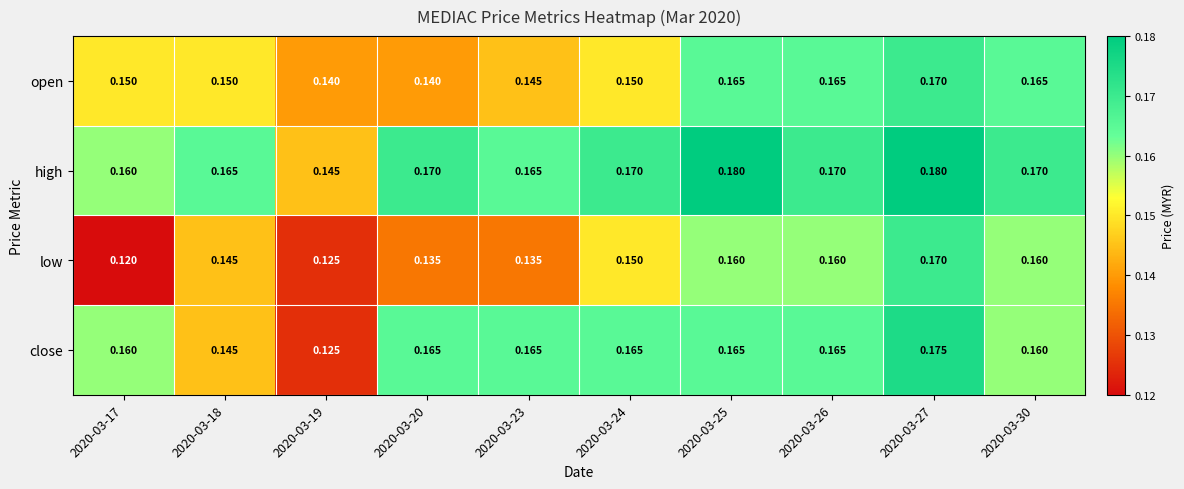

At which category is the sum across all series the highest?

2020-03-27